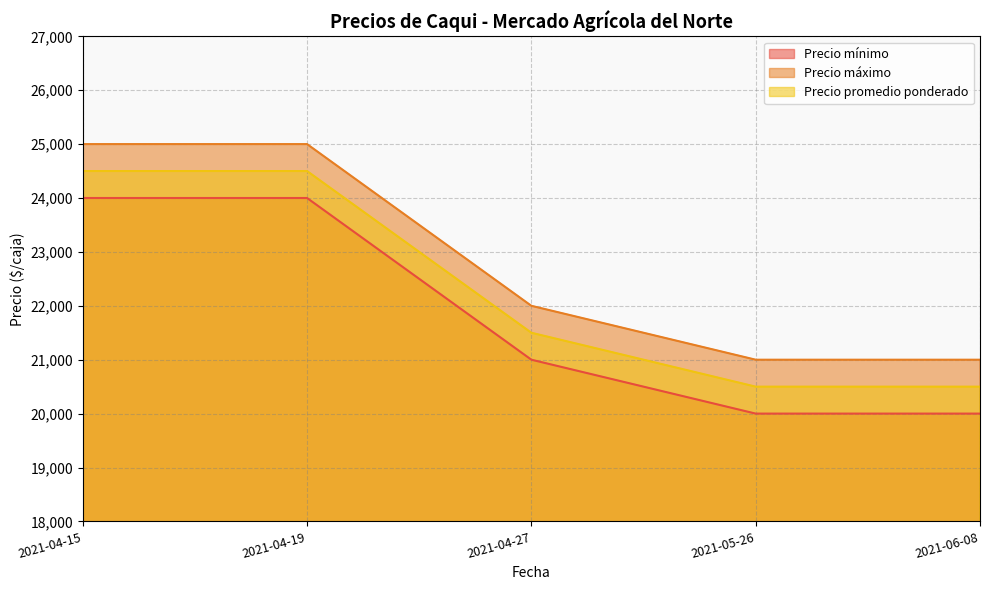

At which label does Precio máximo first exceed 22000?

2021-04-15